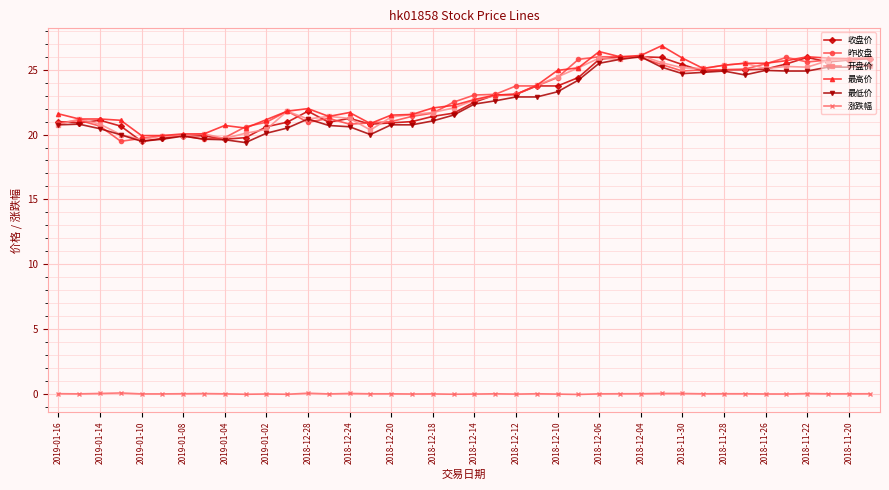

True or false: 开盘价 and 涨跌幅 intersect in this chart.

False